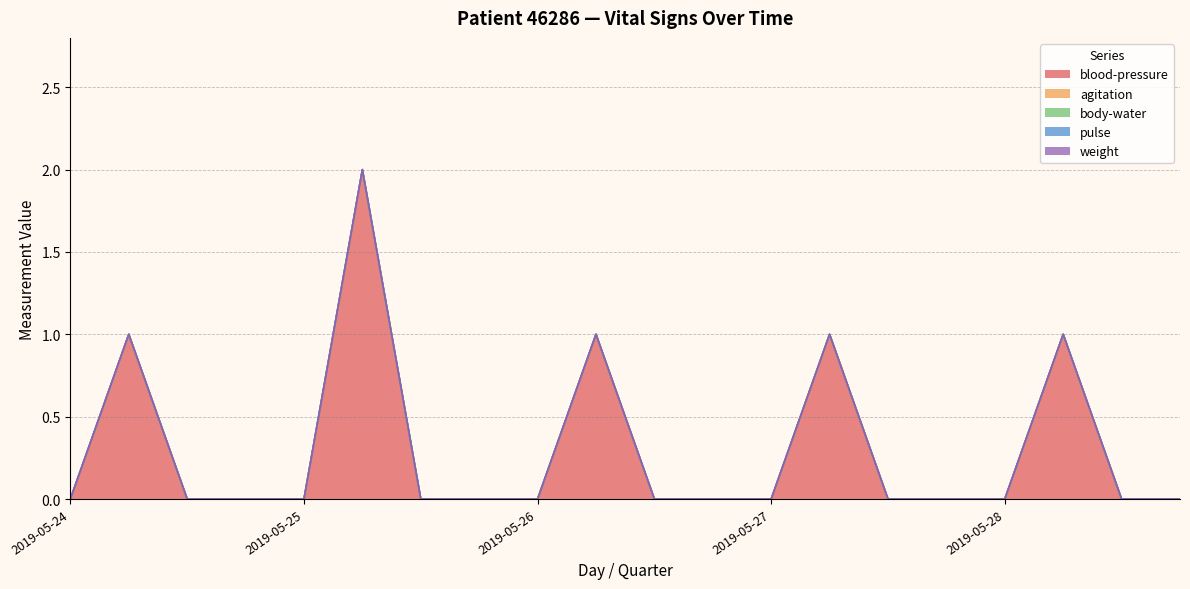

How many lines are shown in the chart?

5